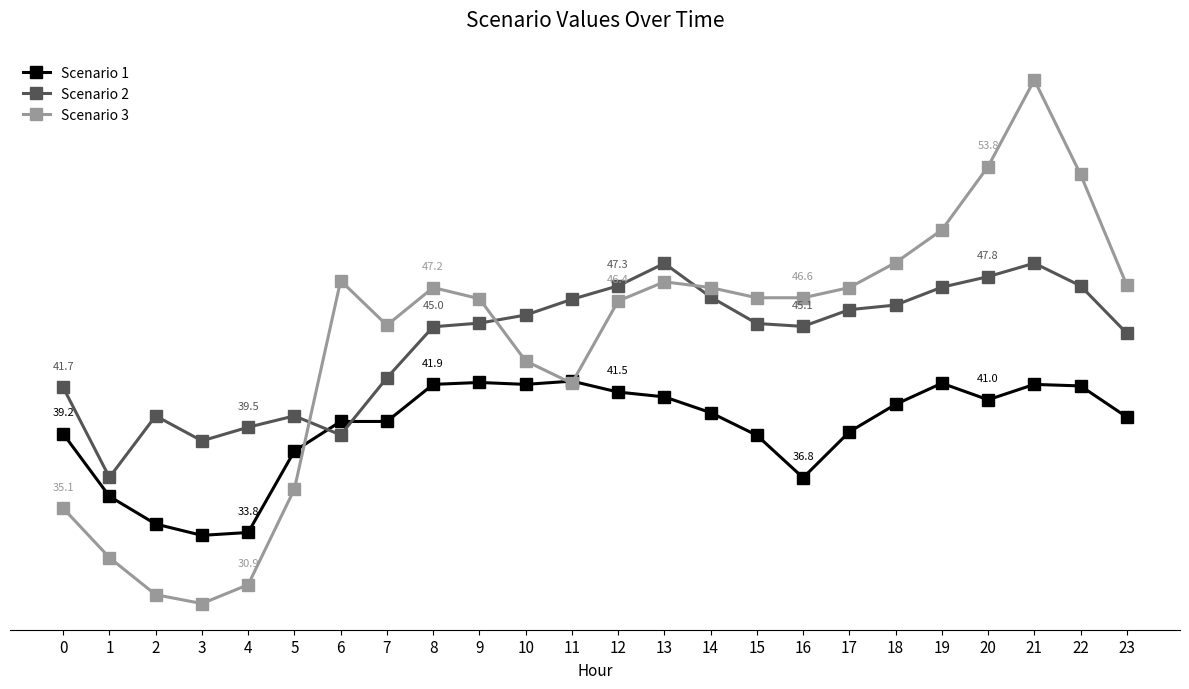

True or false: Scenario 2 and Scenario 3 intersect in this chart.

True